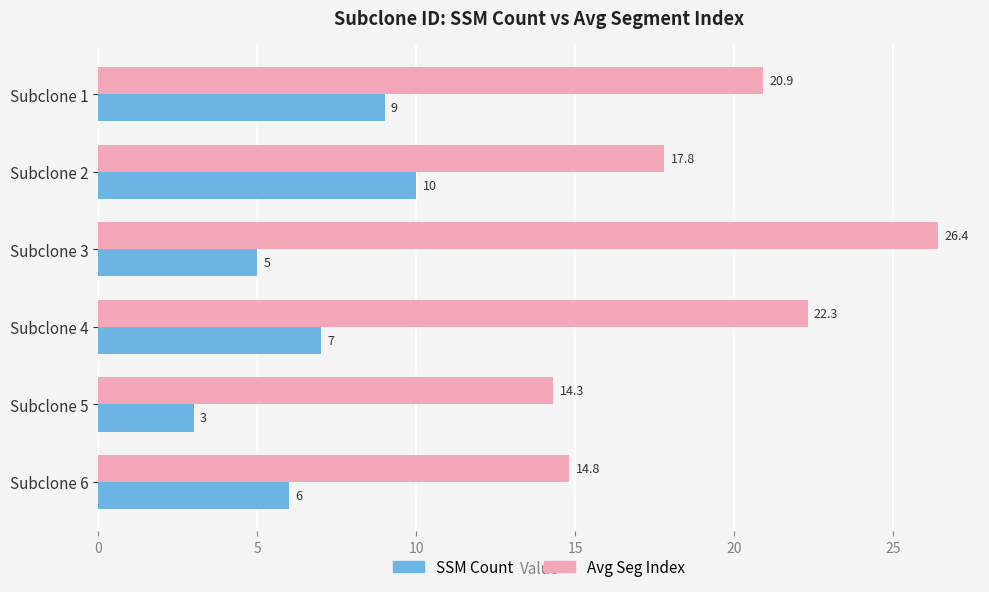

At which category is the sum across all series the highest?

Subclone 3